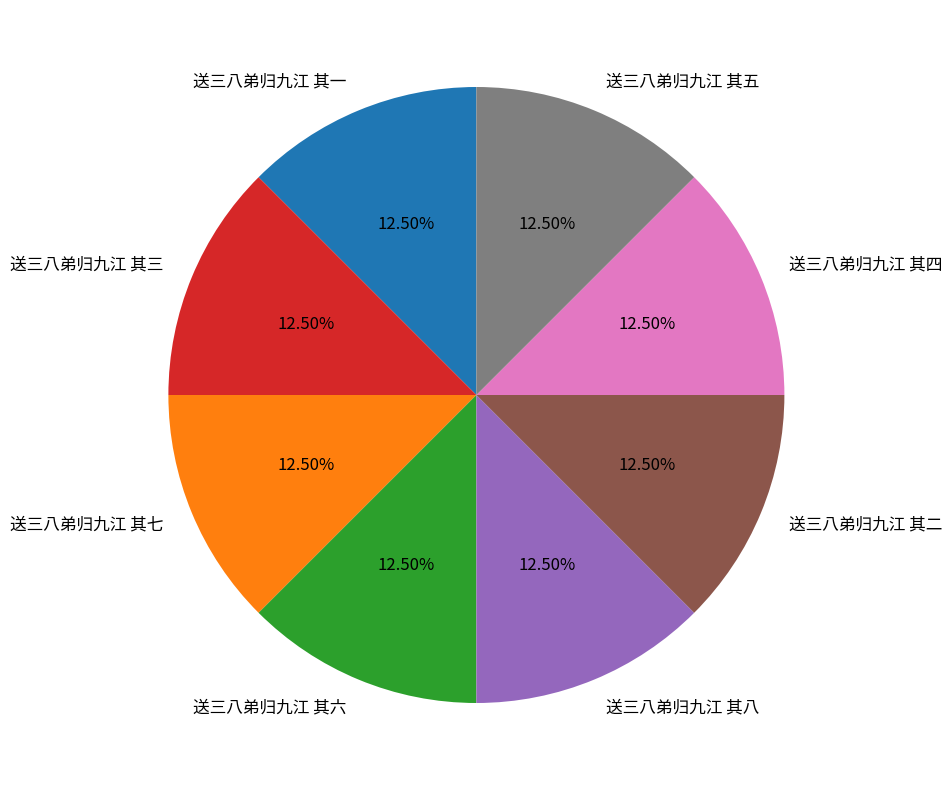

What percentage do 送三八弟归九江 其七 and 送三八弟归九江 其五 together represent?

25.0%